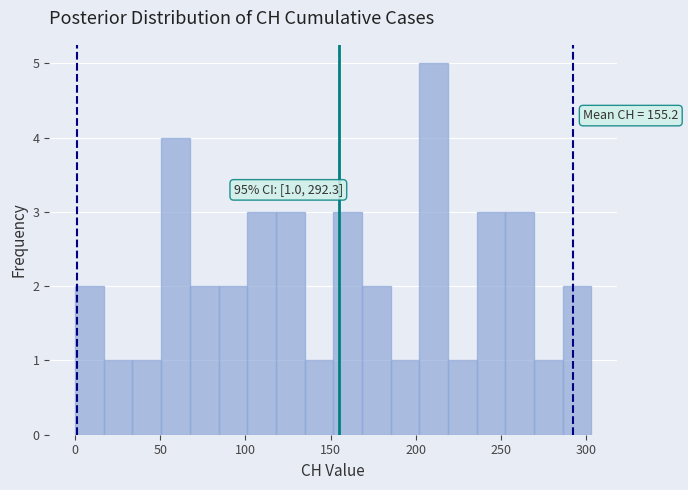

Read against the x-axis, roughly where is the centre of the tallest bar?

210